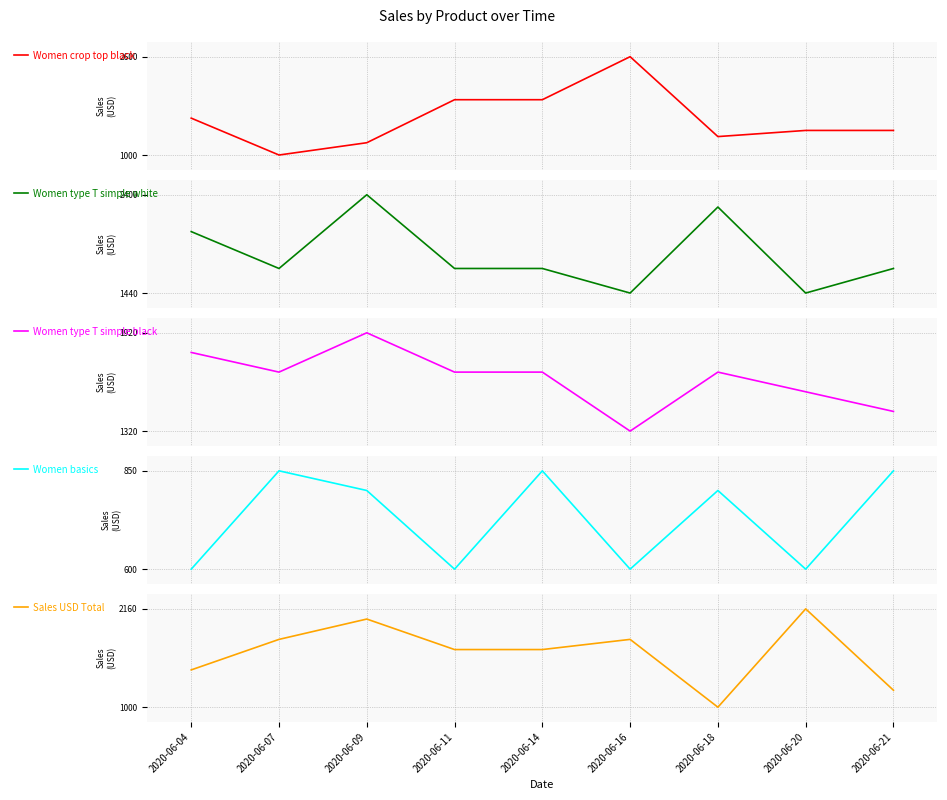

True or false: Women basics and Sales USD Total cross at least once.

False